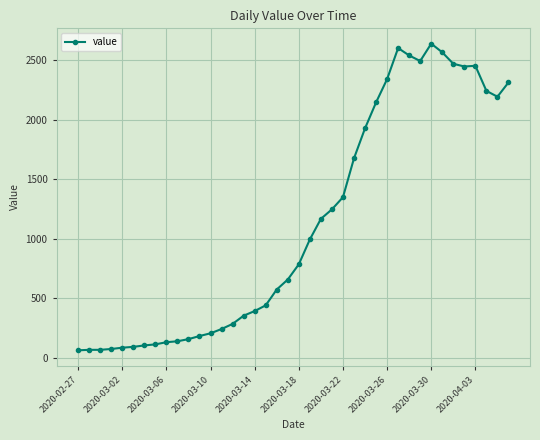

What is the value of the 14th point from the left?

240